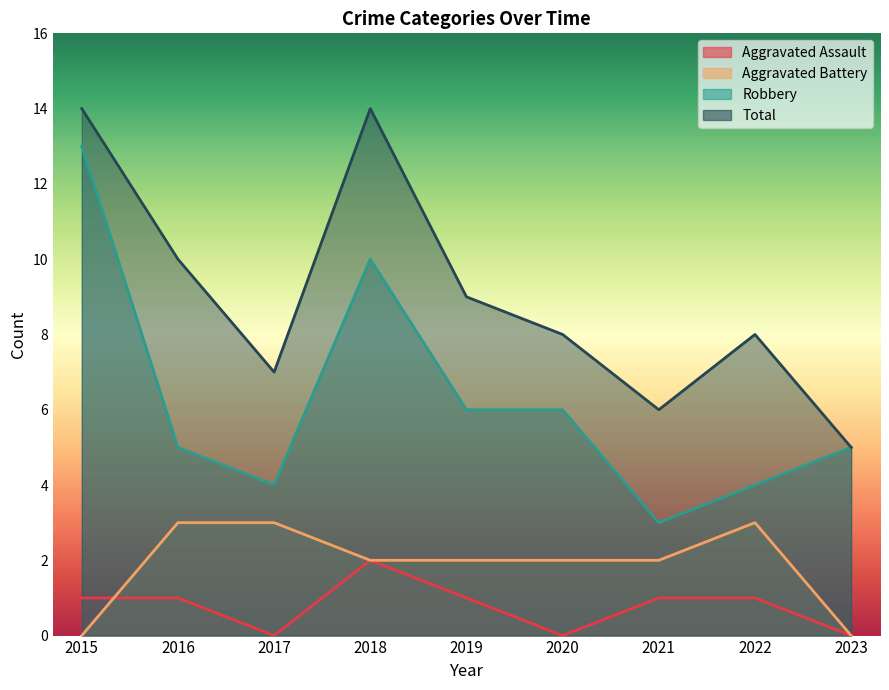

How many data points does each series have?

9